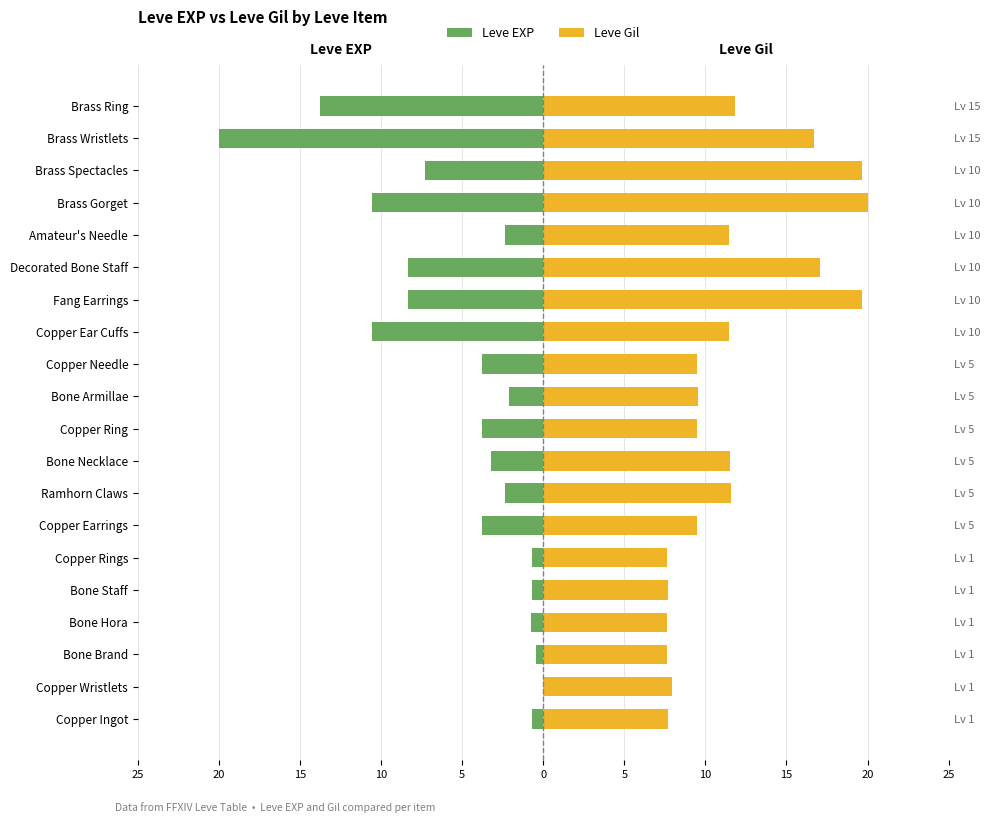

What is the sum of all Leve Gil values?

235.3